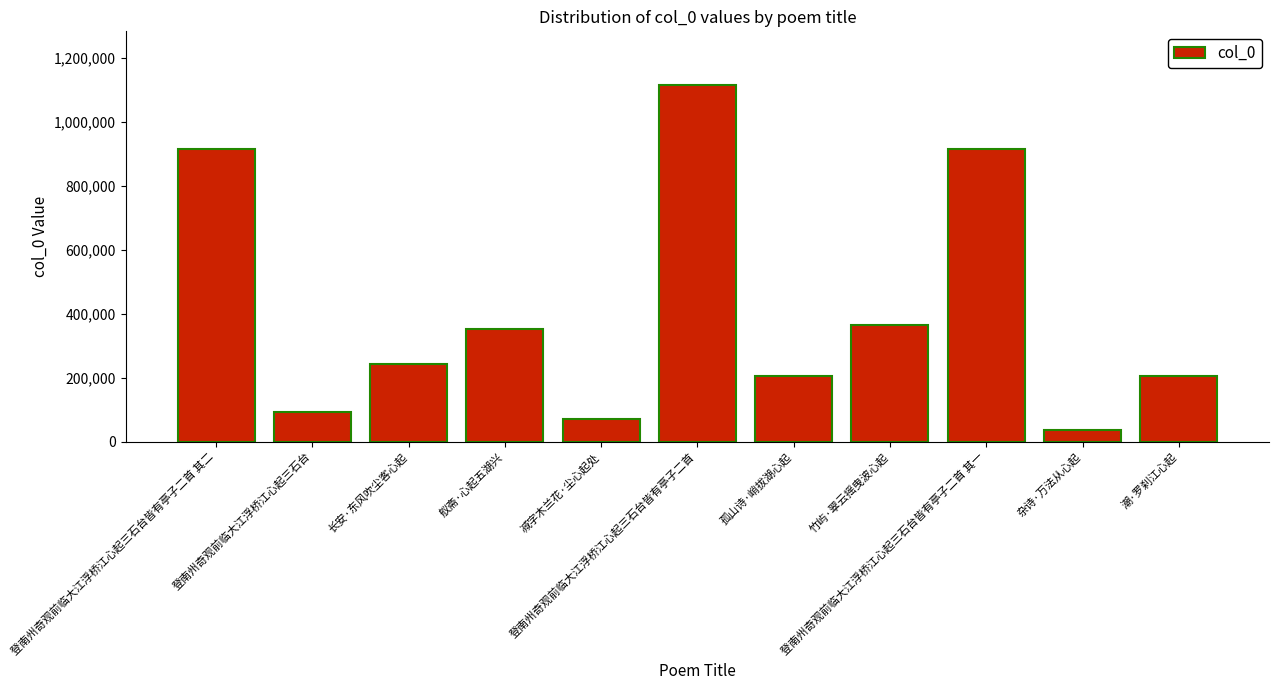

What is the value of the 9th bar from the left?

913648